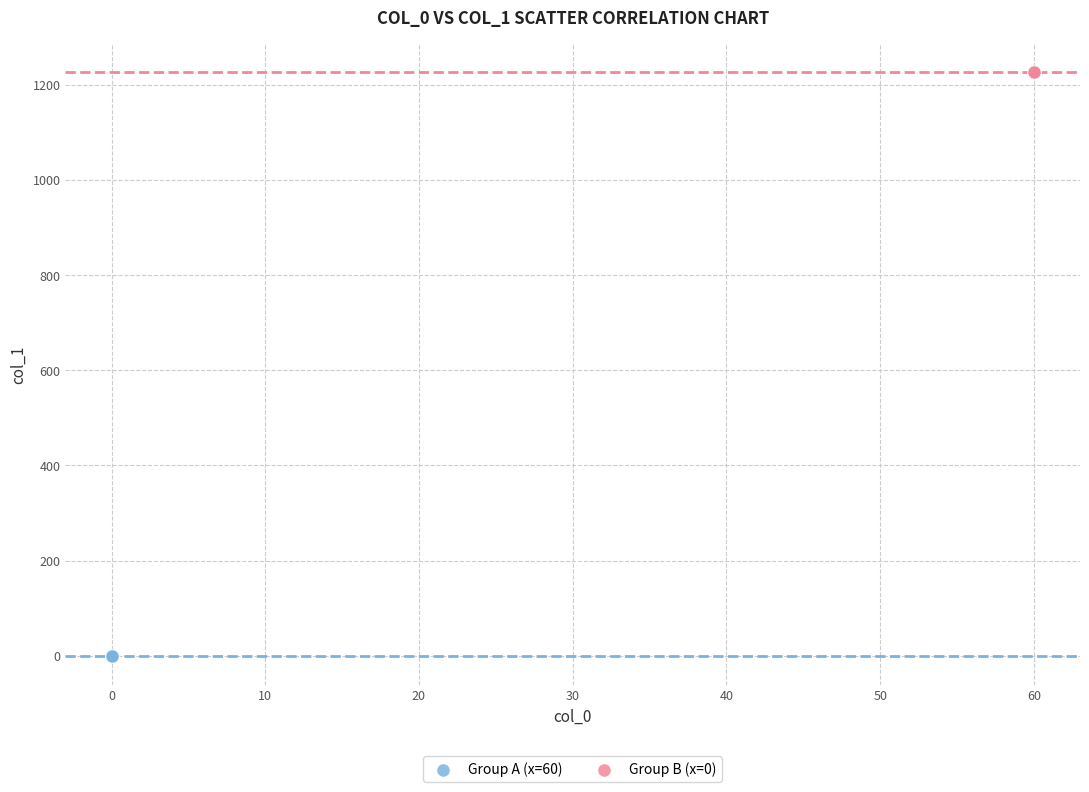

Which series contains the highest Y value?

Group B (x=0)